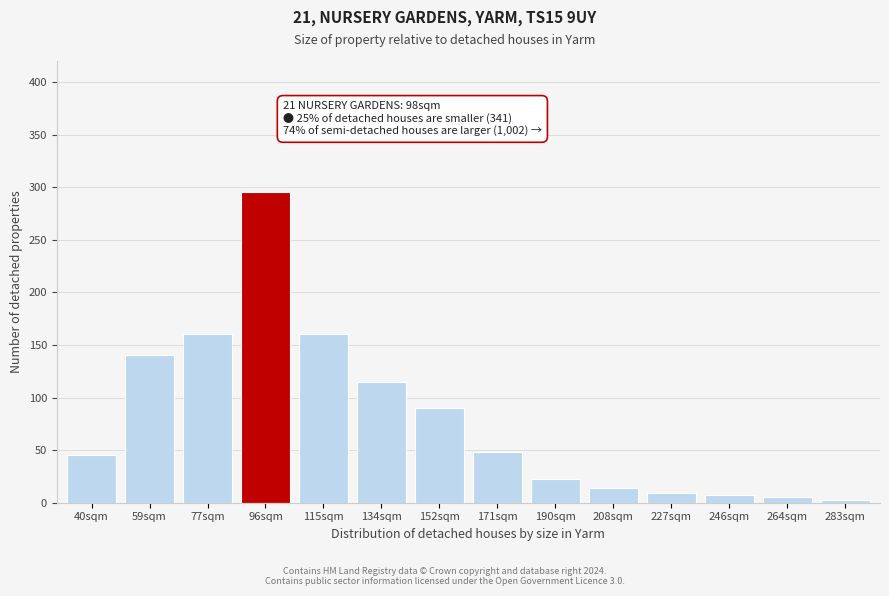

Reading left to right, what are all the values shown in this chart?

40sqm=45	59sqm=140	77sqm=160	96sqm=295	115sqm=160	134sqm=115	152sqm=90	171sqm=48	190sqm=23	208sqm=14	227sqm=9	246sqm=7	264sqm=5	283sqm=3